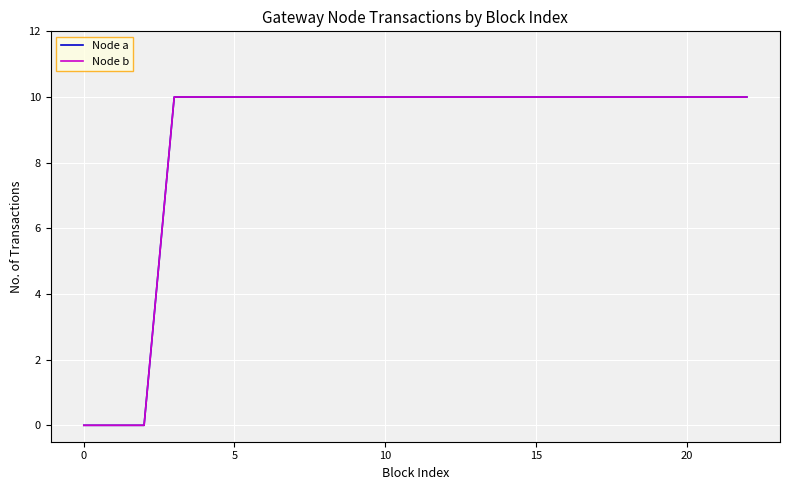

What is the label of the 8th point from the right?

15